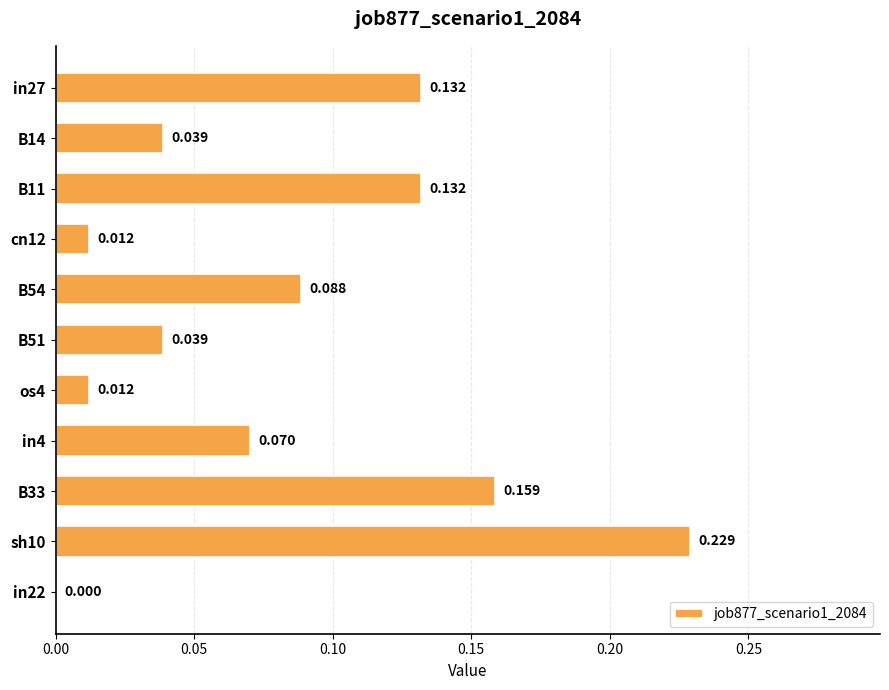

At which category does the chart reach its peak across all series?

sh10